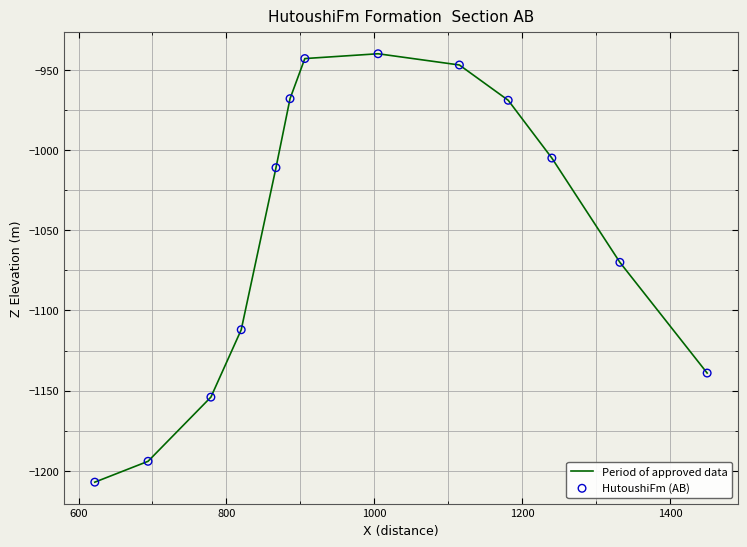

What is the difference between the maximum and minimum values?

267